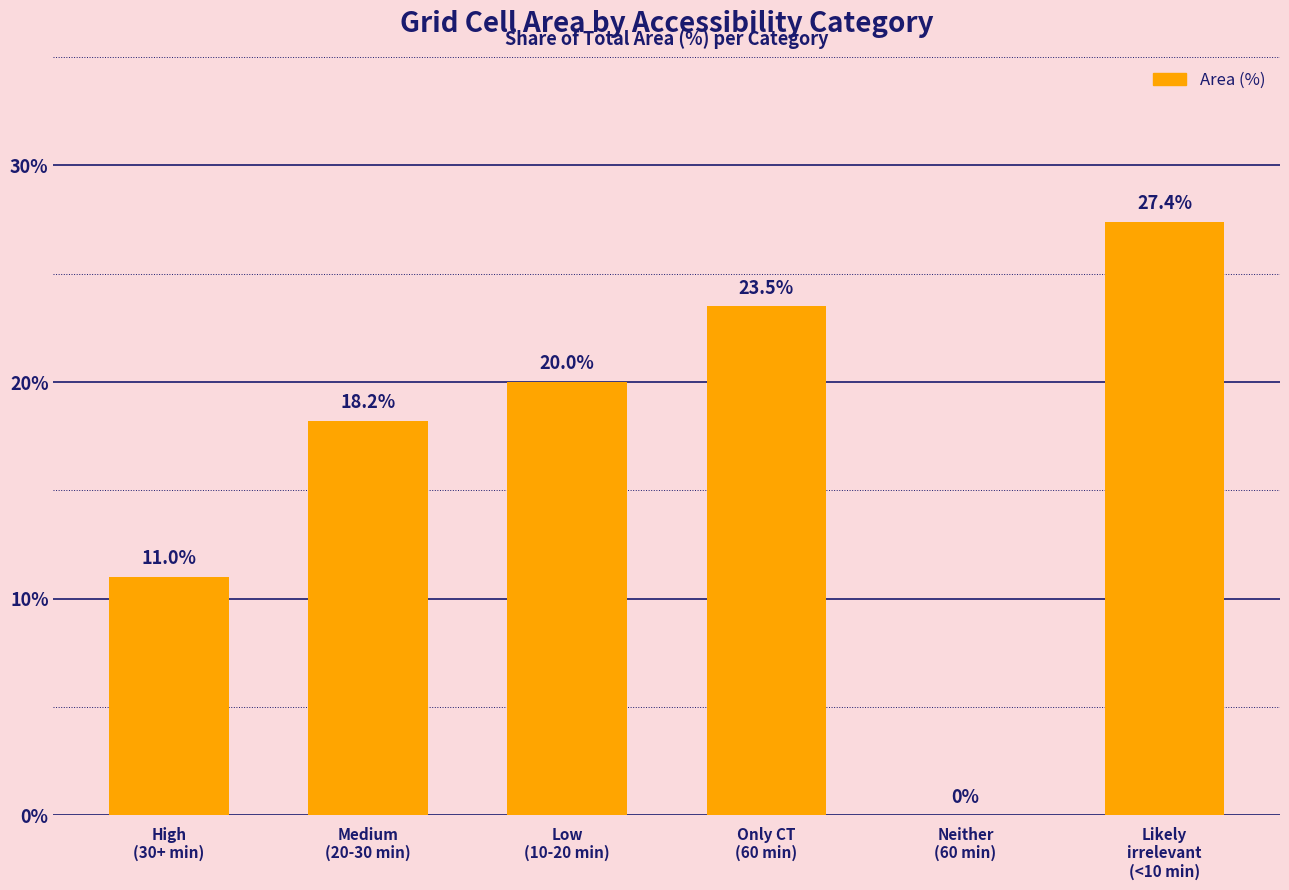

What is the change in value from Low
(10-20 min) to Neither
(60 min)?

-20.0